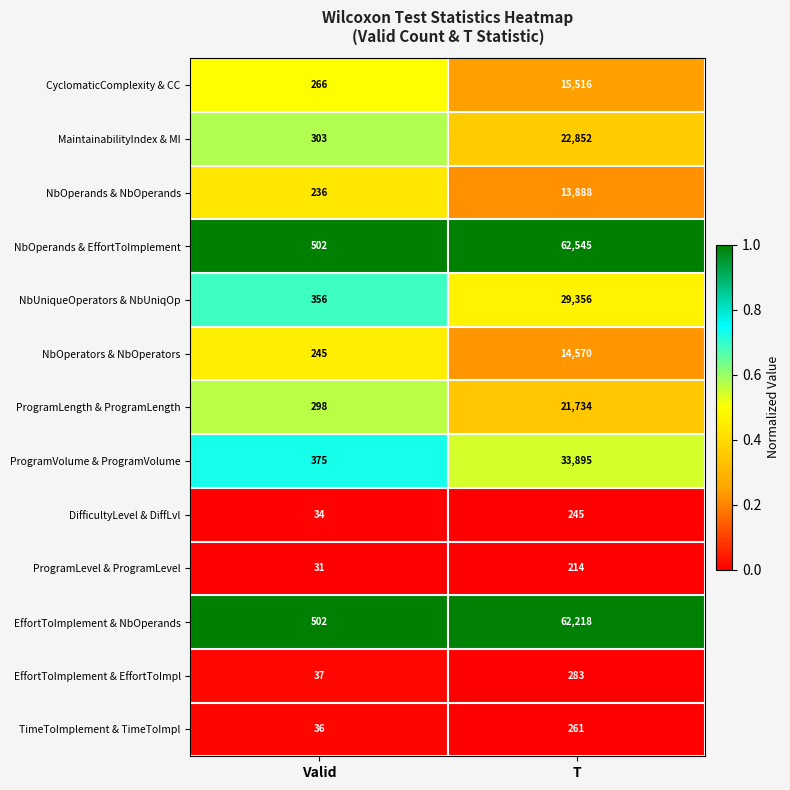

At which category is the sum across all series the highest?

T